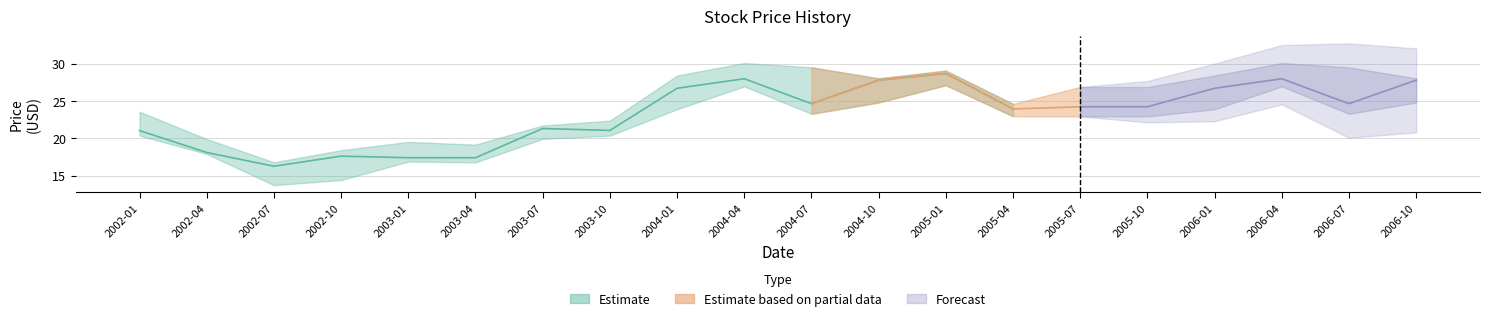

Reading right to left, extract all data points from this chart.

Close: 2006-10=27.8	2006-07=24.6	2006-04=28.0	2006-01=26.7	2005-10=24.2	2005-07=24.2	2005-04=23.9	2005-01=28.7	2004-10=27.8	2004-07=24.6	2004-04=28.0	2004-01=26.7	2003-10=21.0	2003-07=21.3	2003-04=17.4	2003-01=17.4	2002-10=17.6	2002-07=16.3	2002-04=18.1	2002-01=21.0
High: 2006-10=28.0	2006-07=29.5	2006-04=30.1	2006-01=28.4	2005-10=26.9	2005-07=26.9	2005-04=24.6	2005-01=29.1	2004-10=28.0	2004-07=29.5	2004-04=30.1	2004-01=28.4	2003-10=22.4	2003-07=21.7	2003-04=19.2	2003-01=19.5	2002-10=18.4	2002-07=16.8	2002-04=19.9	2002-01=23.6
Low: 2006-10=24.8	2006-07=23.3	2006-04=26.9	2006-01=23.9	2005-10=22.9	2005-07=22.9	2005-04=22.9	2005-01=27.1	2004-10=24.8	2004-07=23.3	2004-04=26.9	2004-01=23.9	2003-10=20.3	2003-07=19.9	2003-04=16.8	2003-01=16.9	2002-10=14.4	2002-07=13.7	2002-04=17.9	2002-01=20.4